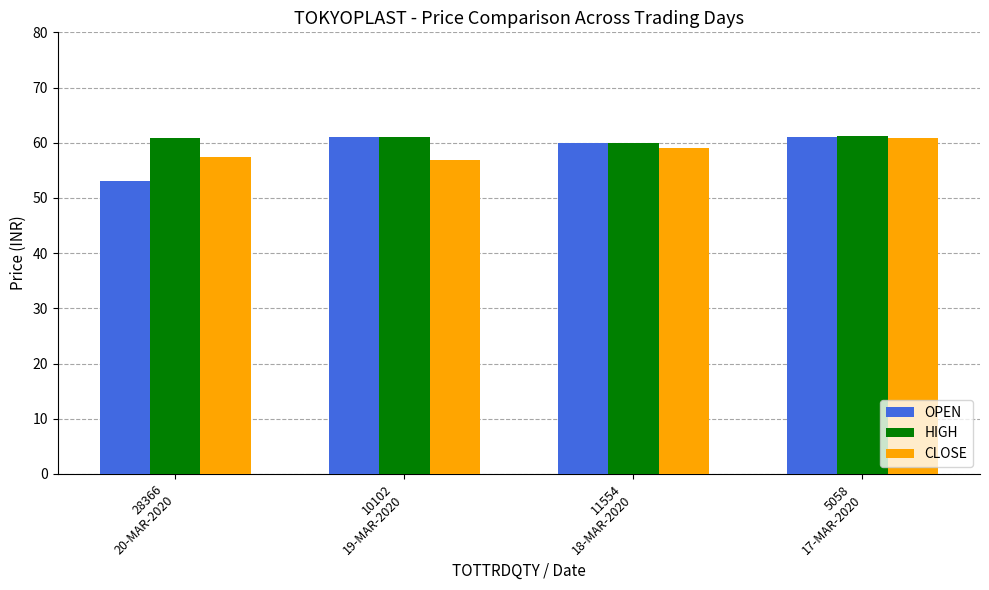

What is the label of the 3rd bar from the left?

11554
18-MAR-2020